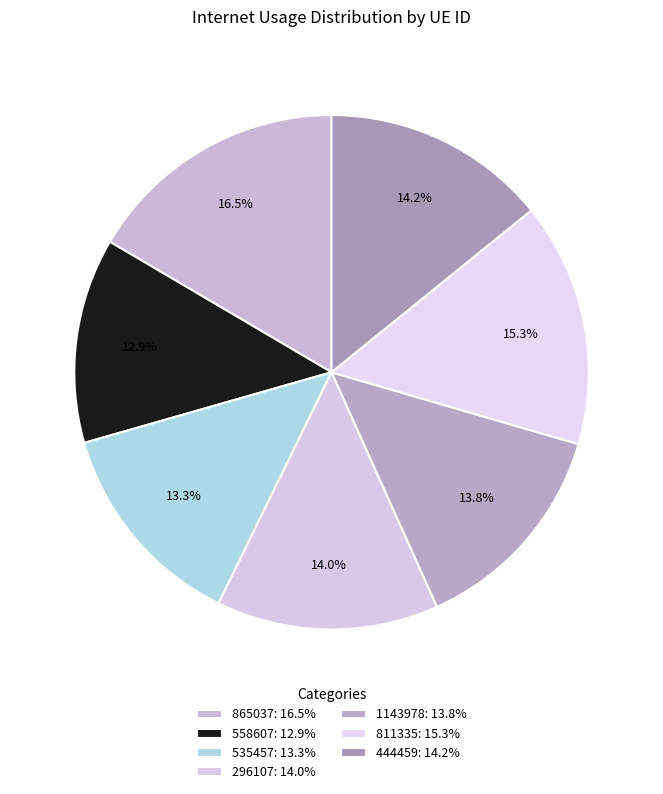

To the nearest percent, what portion does 811335 represent?

15%